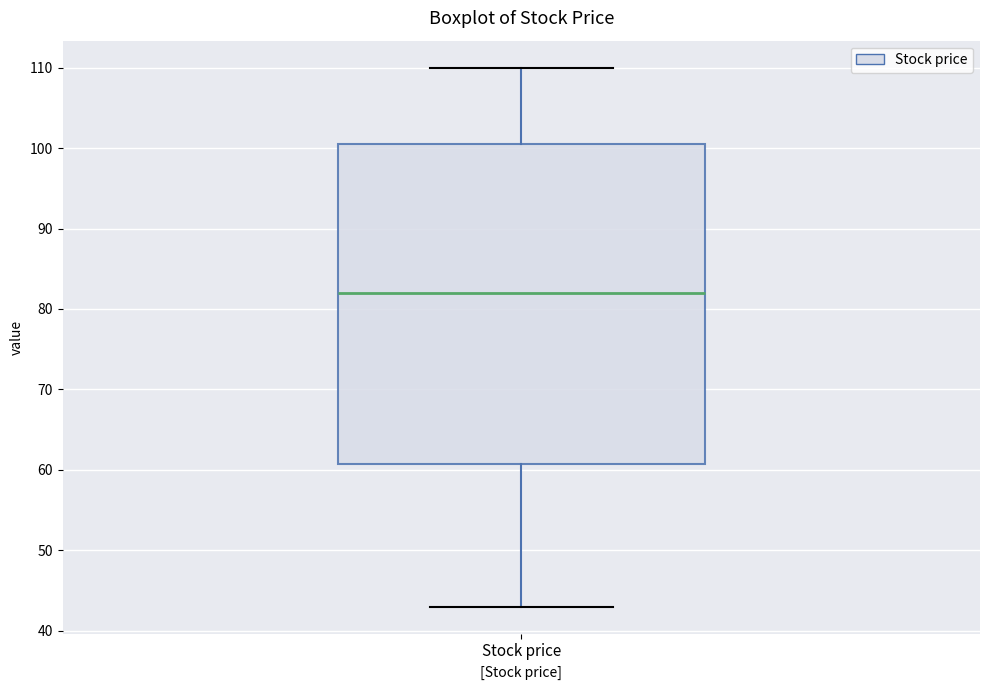

Read this box plot against the y-axis: the position of the median line, the range covered by the box, and the ends of both whiskers. The values are not printed on the chart, so give them approximately, as read against the axis.

median 82, box 61 to 101, whiskers 43 to 110